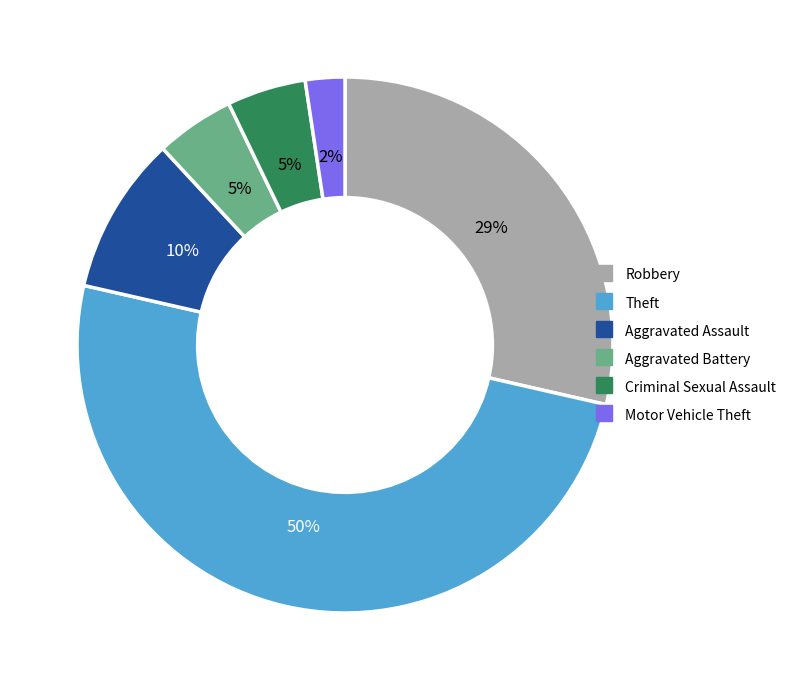

Is Robbery the majority of the pie?

No